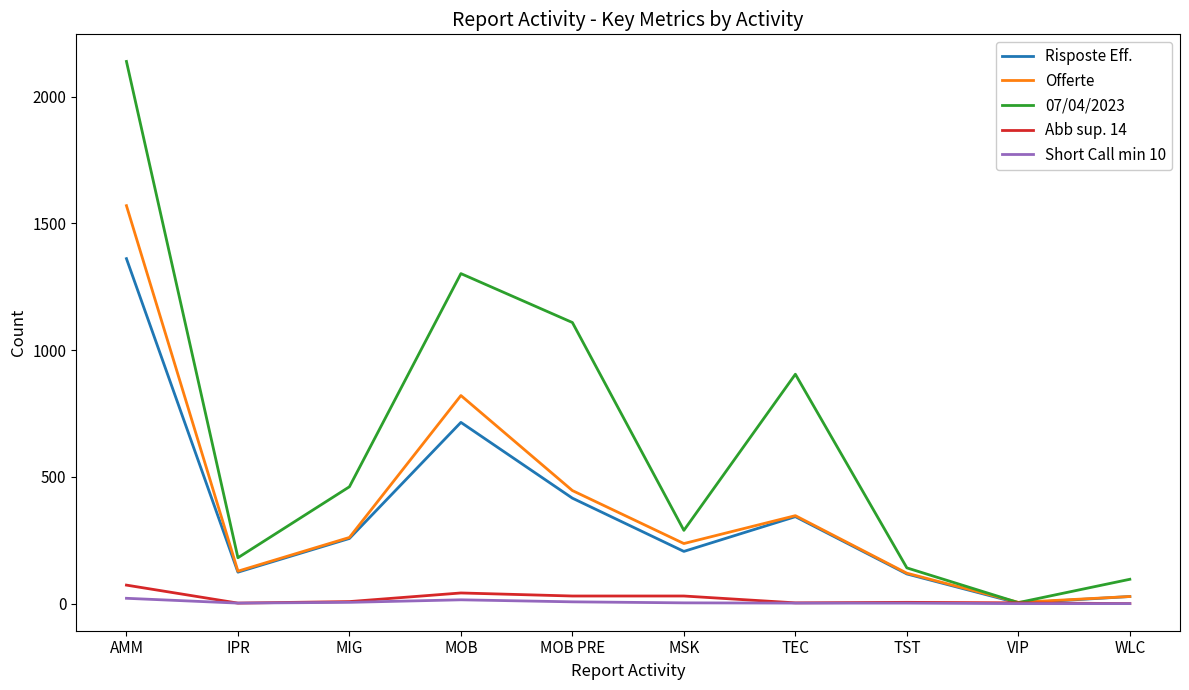

At which category does the chart reach its peak across all series?

AMM